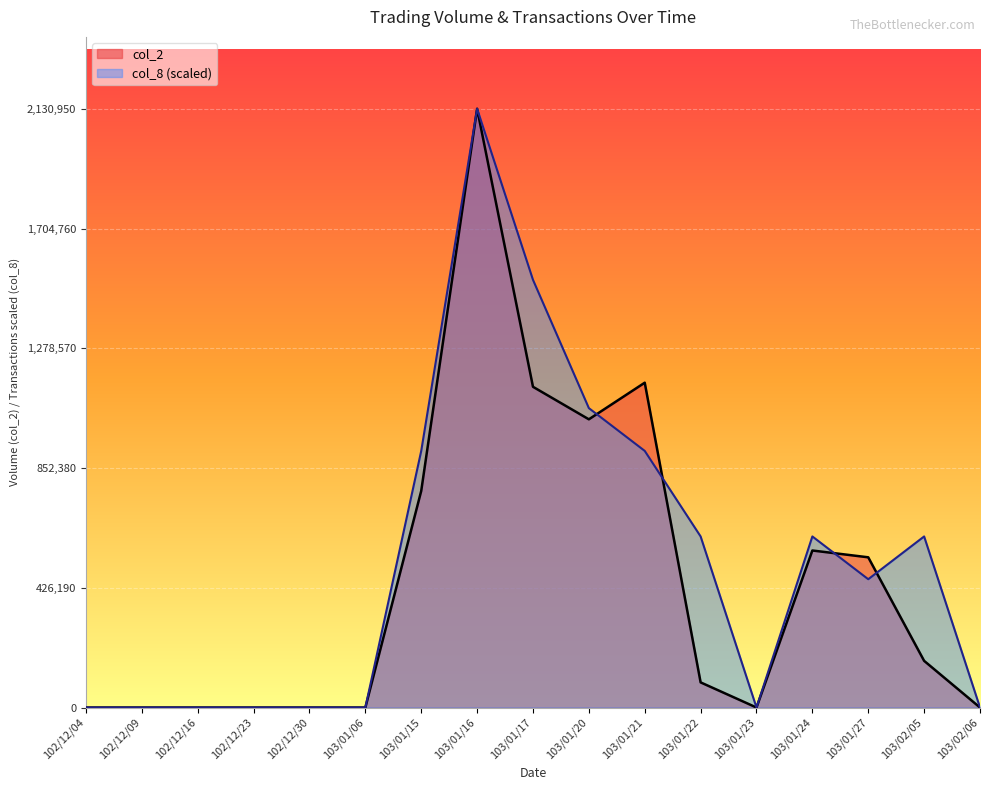

What position from the right is 103/01/20?

8